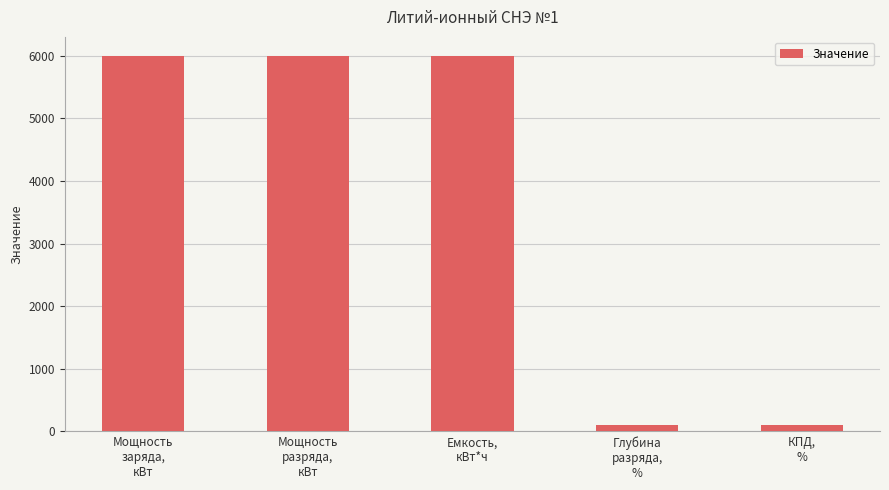

What position from the left is Емкость,
кВт*ч?

3